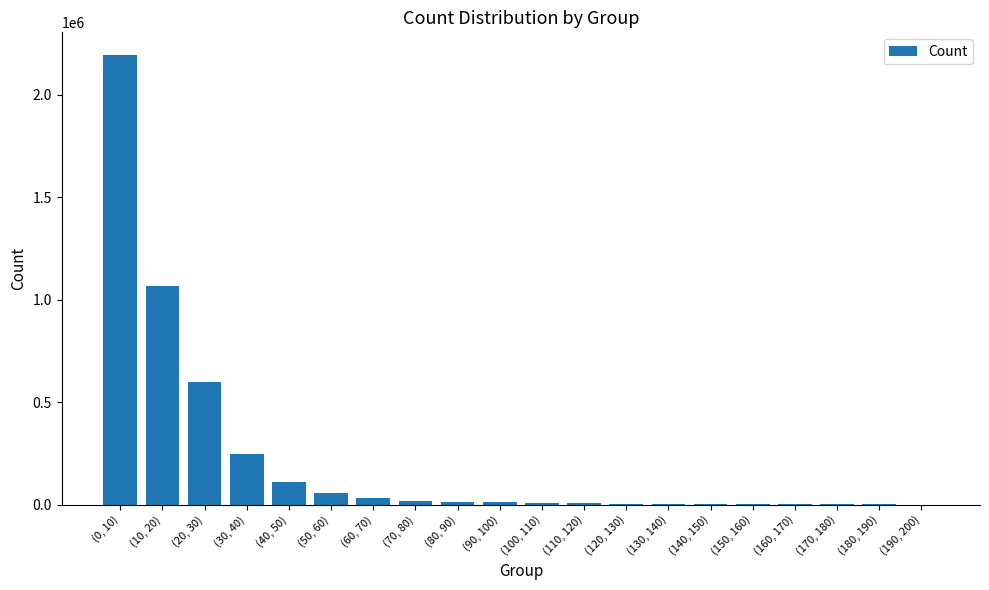

What is the sum of the values at (140, 150) and (60, 70)?

32815